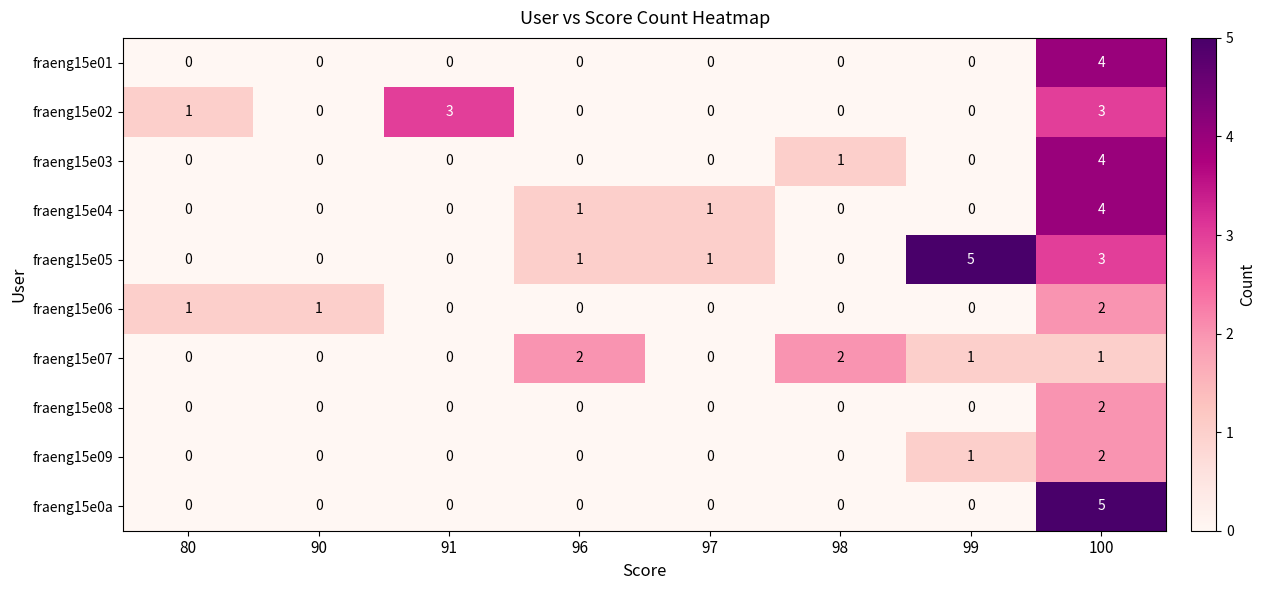

What is the greatest value displayed?

5